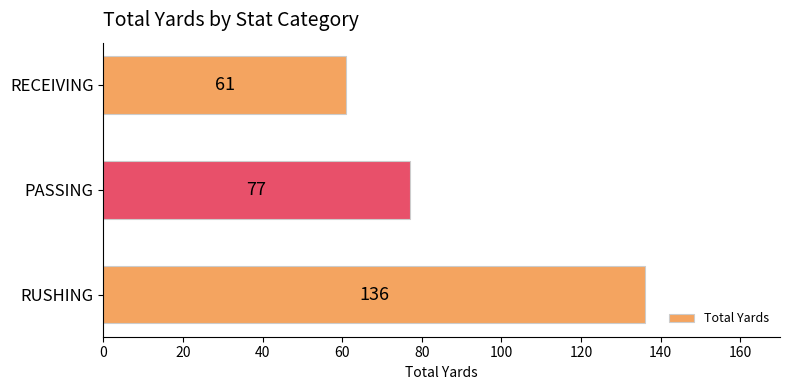

Reading bottom to top, list all the values displayed in this chart.

RUSHING=136	PASSING=77	RECEIVING=61